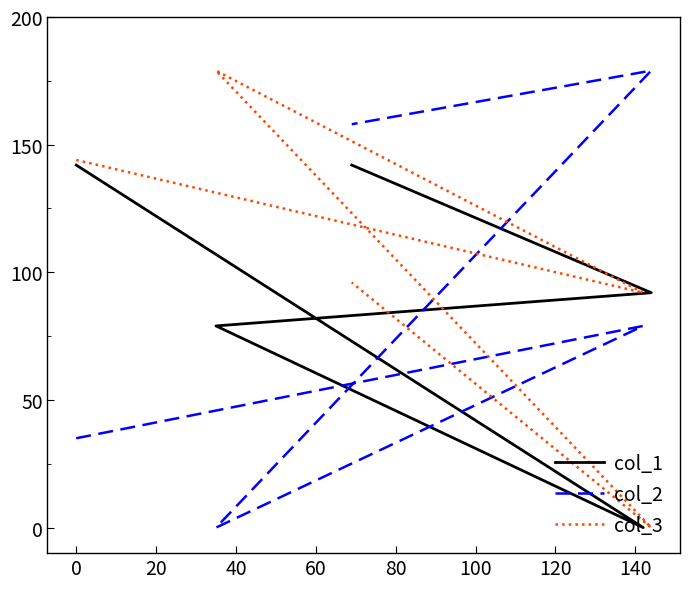

Reading left to right, transcribe all the data shown in this chart.

col_1: 142	0	79	92	142
col_2: 35	79	0	179	158
col_3: 144	92	179	0	96